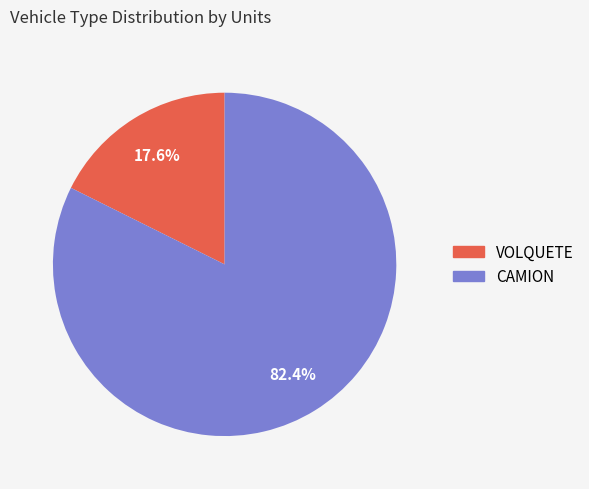

What percentage do VOLQUETE and CAMION together represent?

100.0%